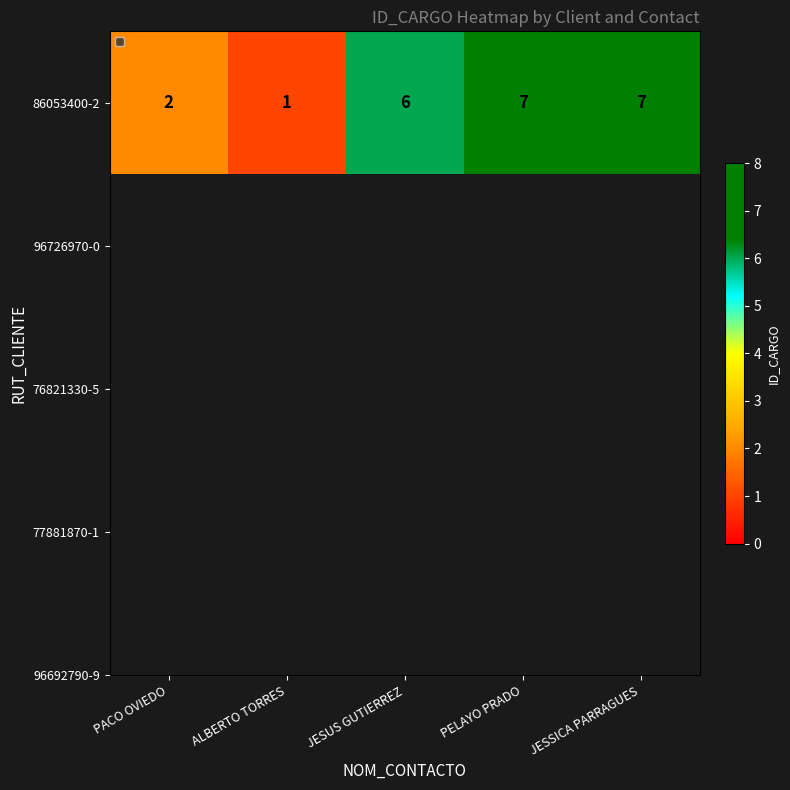

What is the sum of all values?

23